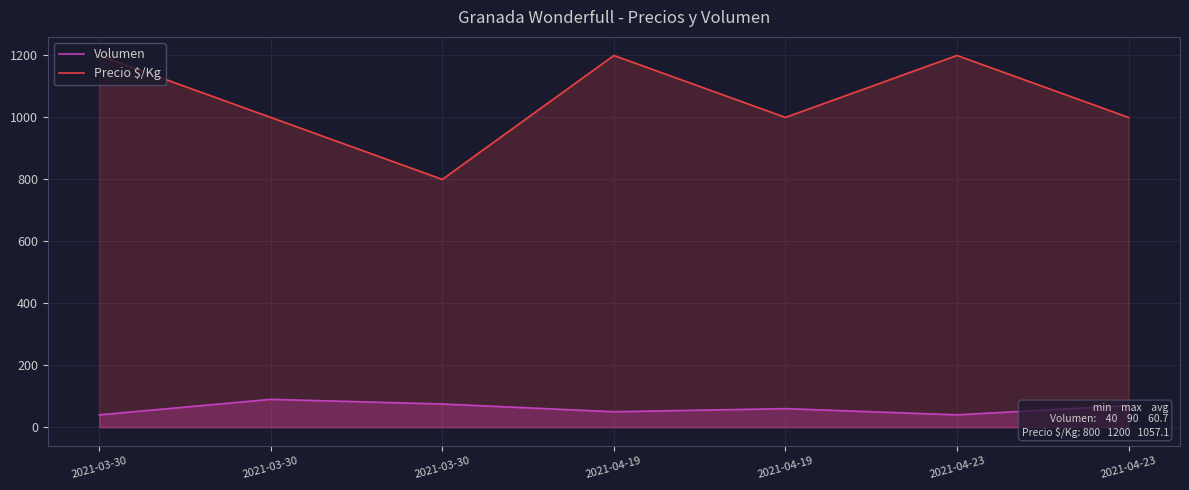

Rank the categories by Precio $/Kg value from lowest to highest.

2021-03-30, 2021-03-30, 2021-04-19, 2021-04-23, 2021-03-30, 2021-04-19, 2021-04-23